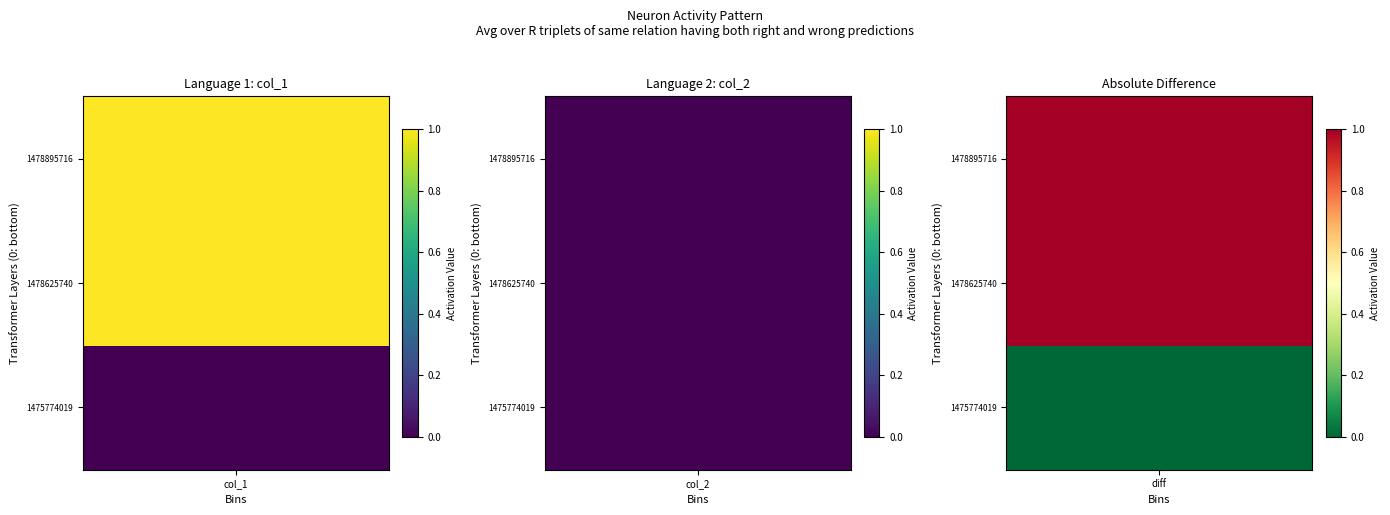

Which series has the largest total across all categories?

1478625740